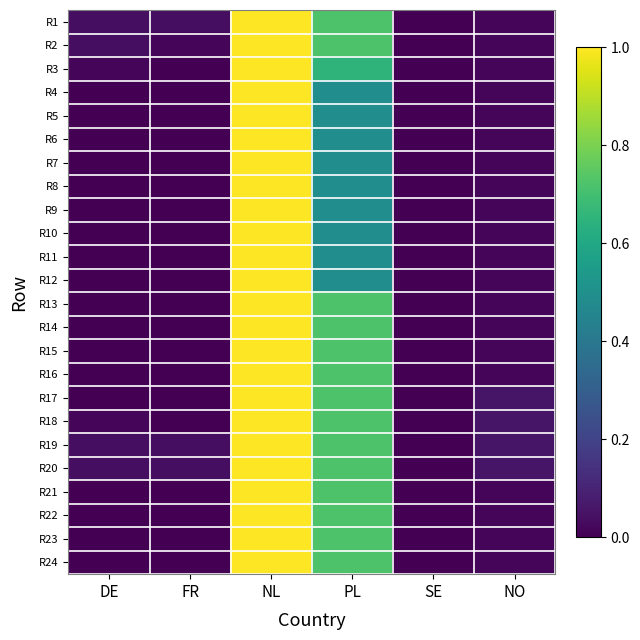

Reading right to left, what are all the values shown in this chart?

R1: NO=17.7	SE=15.7	PL=95.5	NL=126.6	FR=19.6	DE=19.6
R2: NO=17.5	SE=15.7	PL=95.5	NL=126.6	FR=17.7	DE=19.6
R3: NO=17.5	SE=15.7	PL=87.7	NL=126.6	FR=15.7	DE=17.5
R4: NO=17.5	SE=15.7	PL=70.1	NL=126.6	FR=15.7	DE=15.7
R5: NO=17.5	SE=15.7	PL=70.1	NL=126.6	FR=15.7	DE=15.7
R6: NO=17.5	SE=15.7	PL=70.1	NL=126.6	FR=15.7	DE=15.7
R7: NO=17.5	SE=15.7	PL=70.1	NL=126.6	FR=15.7	DE=15.7
R8: NO=17.5	SE=15.7	PL=70.1	NL=126.6	FR=15.7	DE=15.7
R9: NO=17.5	SE=15.7	PL=70.1	NL=126.6	FR=15.7	DE=15.7
R10: NO=17.5	SE=15.7	PL=70.1	NL=126.6	FR=15.7	DE=15.7
R11: NO=17.5	SE=15.7	PL=70.1	NL=126.6	FR=15.7	DE=15.7
R12: NO=17.5	SE=15.7	PL=70.1	NL=126.6	FR=15.7	DE=15.7
R13: NO=17.5	SE=15.7	PL=95.5	NL=126.6	FR=15.7	DE=15.7
R14: NO=17.5	SE=15.7	PL=95.5	NL=126.6	FR=15.7	DE=15.7
R15: NO=17.5	SE=15.7	PL=95.5	NL=126.6	FR=15.7	DE=15.7
R16: NO=17.5	SE=15.7	PL=95.5	NL=126.6	FR=15.7	DE=15.7
R17: NO=21.8	SE=15.7	PL=95.5	NL=126.6	FR=15.7	DE=15.7
R18: NO=21.8	SE=15.7	PL=95.5	NL=126.6	FR=15.7	DE=17.5
R19: NO=21.8	SE=15.7	PL=95.5	NL=126.6	FR=19.6	DE=19.6
R20: NO=21.8	SE=15.7	PL=95.5	NL=126.6	FR=19.6	DE=19.6
R21: NO=17.5	SE=15.7	PL=95.5	NL=126.6	FR=15.7	DE=15.7
R22: NO=17.5	SE=15.7	PL=95.5	NL=126.6	FR=15.7	DE=15.7
R23: NO=17.5	SE=15.7	PL=95.5	NL=126.6	FR=15.7	DE=15.7
R24: NO=17.5	SE=15.7	PL=95.5	NL=126.6	FR=15.7	DE=15.7